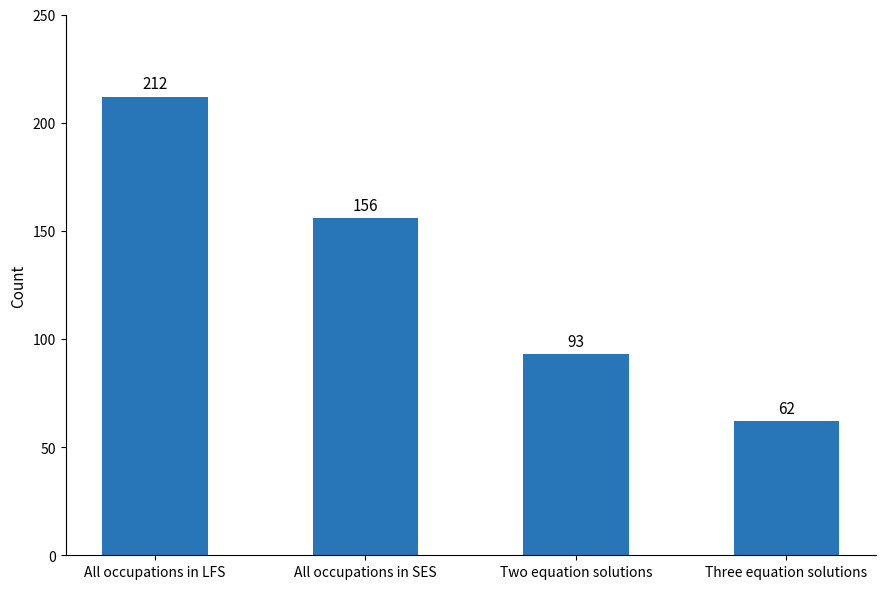

Count the number of categories in the chart.

4